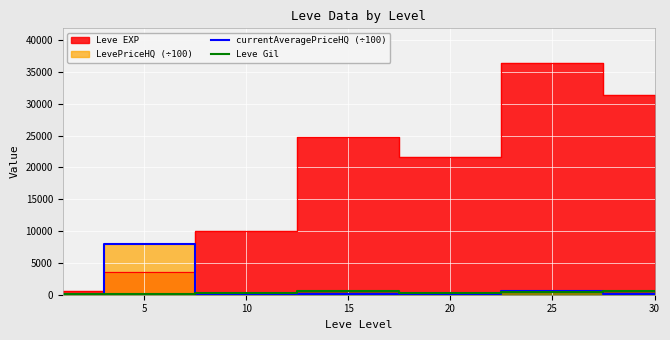

What is the average value of the currentAveragePriceHQ (÷100) series?

1262.4